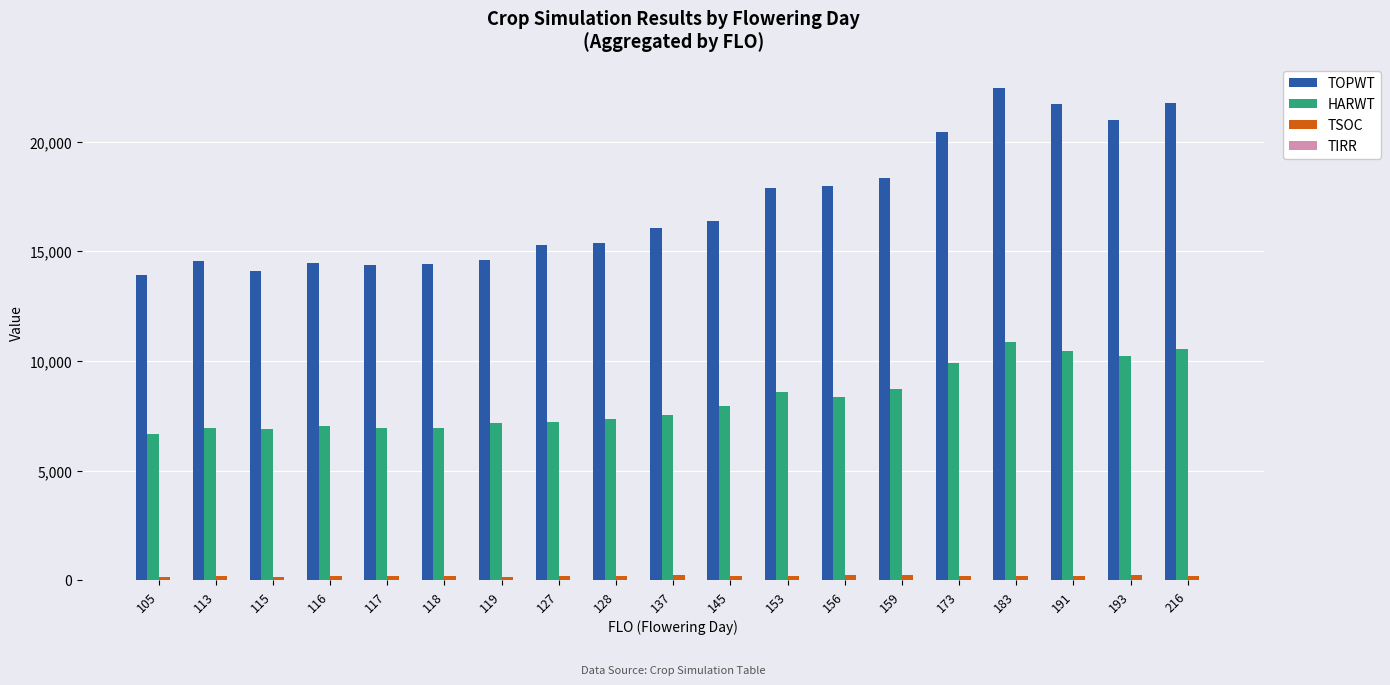

What is the sum of the HARWT values at 145 and 159?

16655